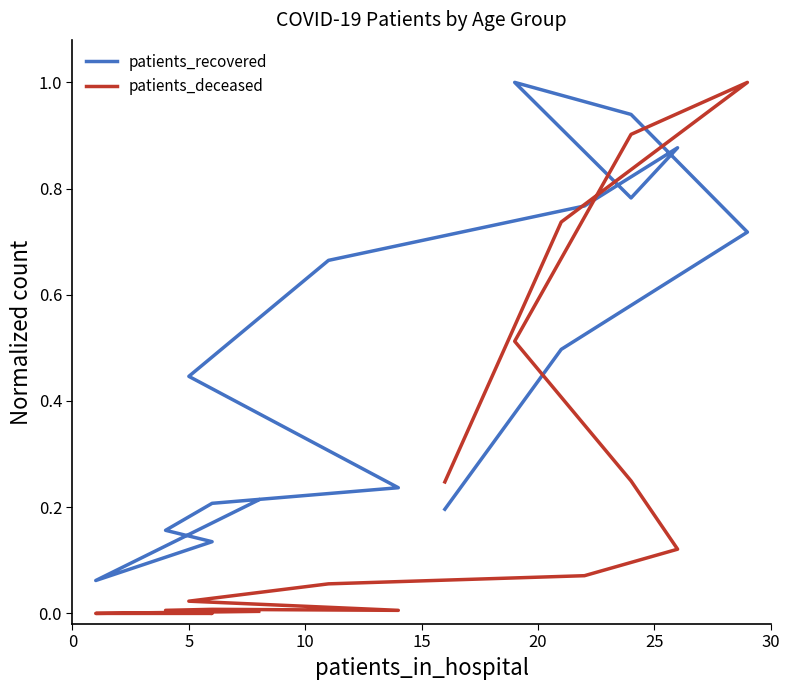

At how many categories does at least one series exceed 0?

16